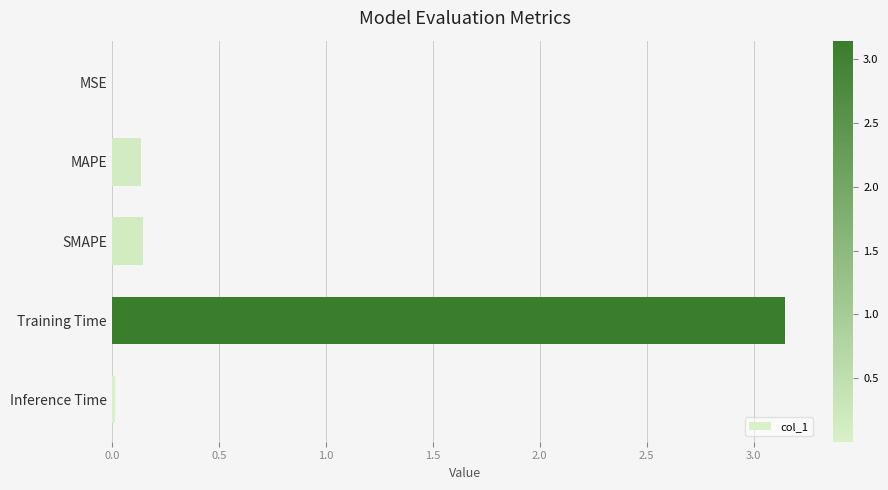

How many data points does each series have?

5